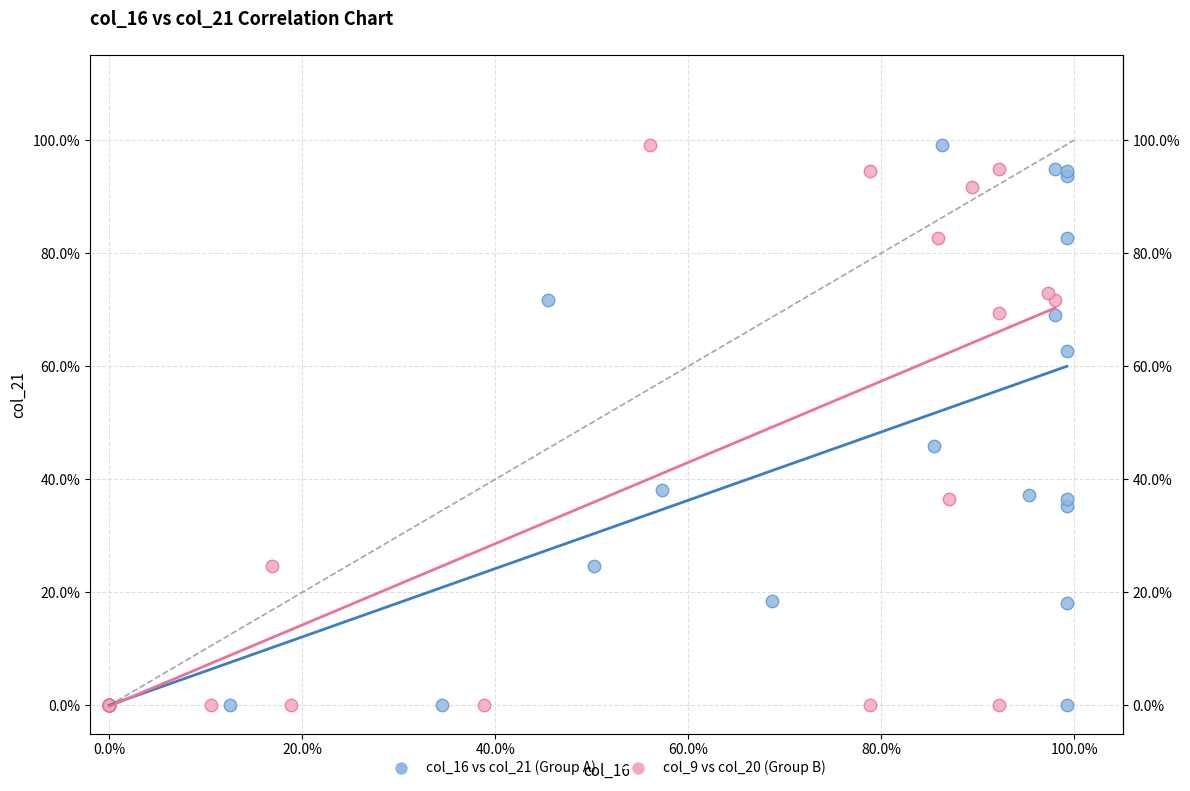

What are all the series names shown in the legend?

col_16 vs col_21 (Group A), col_9 vs col_20 (Group B)